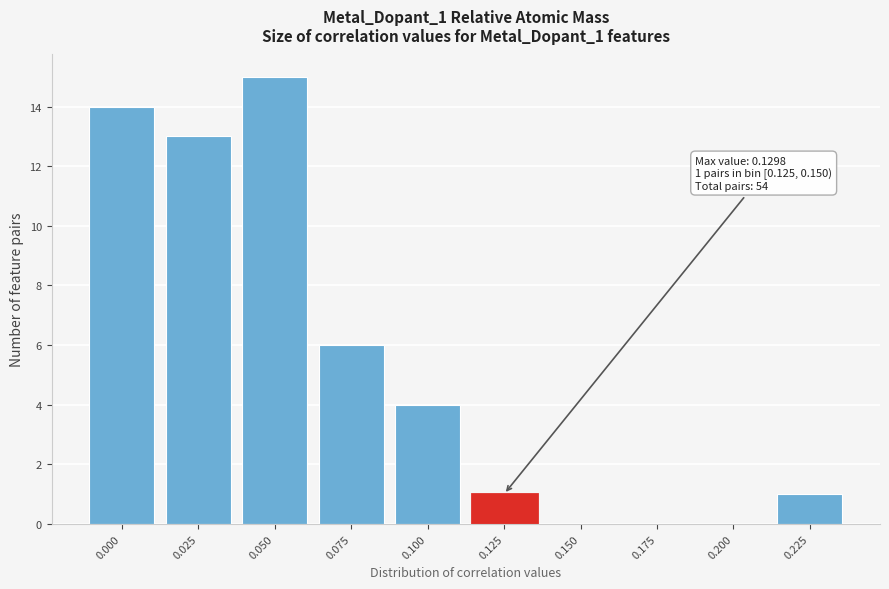

Reading left to right, list all the values displayed in this chart.

0.000=14	0.025=13	0.050=15	0.075=6	0.100=4	0.125=1	0.150=0	0.175=0	0.200=0	0.225=1